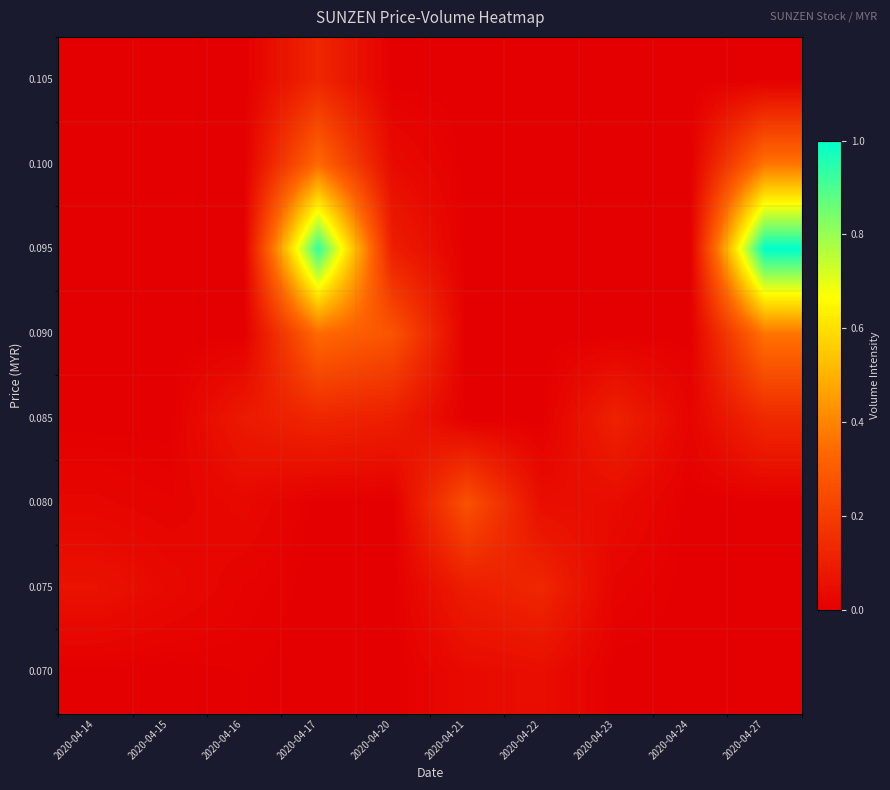

Reading left to right, list all the values displayed in this chart.

0.070: 2020-04-14=0.0	2020-04-15=0.0	2020-04-16=0.0	2020-04-17=0.0	2020-04-20=0.0	2020-04-21=0.0	2020-04-22=0.0	2020-04-23=0.0	2020-04-24=0.0	2020-04-27=0.0
0.075: 2020-04-14=0.1	2020-04-15=0.0	2020-04-16=0.0	2020-04-17=0.0	2020-04-20=0.0	2020-04-21=0.1	2020-04-22=0.1	2020-04-23=0.0	2020-04-24=0.0	2020-04-27=0.0
0.080: 2020-04-14=0.0	2020-04-15=0.0	2020-04-16=0.0	2020-04-17=0.0	2020-04-20=0.0	2020-04-21=0.3	2020-04-22=0.0	2020-04-23=0.0	2020-04-24=0.0	2020-04-27=0.0
0.085: 2020-04-14=0.0	2020-04-15=0.0	2020-04-16=0.1	2020-04-17=0.1	2020-04-20=0.1	2020-04-21=0.0	2020-04-22=0.0	2020-04-23=0.1	2020-04-24=0.0	2020-04-27=0.1
0.090: 2020-04-14=0.0	2020-04-15=0.0	2020-04-16=0.0	2020-04-17=0.3	2020-04-20=0.3	2020-04-21=0.0	2020-04-22=0.0	2020-04-23=0.0	2020-04-24=0.0	2020-04-27=0.4
0.095: 2020-04-14=0.0	2020-04-15=0.0	2020-04-16=0.0	2020-04-17=0.9	2020-04-20=0.1	2020-04-21=0.0	2020-04-22=0.0	2020-04-23=0.0	2020-04-24=0.0	2020-04-27=1.0
0.100: 2020-04-14=0.0	2020-04-15=0.0	2020-04-16=0.0	2020-04-17=0.3	2020-04-20=0.0	2020-04-21=0.0	2020-04-22=0.0	2020-04-23=0.0	2020-04-24=0.0	2020-04-27=0.4
0.105: 2020-04-14=0.0	2020-04-15=0.0	2020-04-16=0.0	2020-04-17=0.1	2020-04-20=0.0	2020-04-21=0.0	2020-04-22=0.0	2020-04-23=0.0	2020-04-24=0.0	2020-04-27=0.0